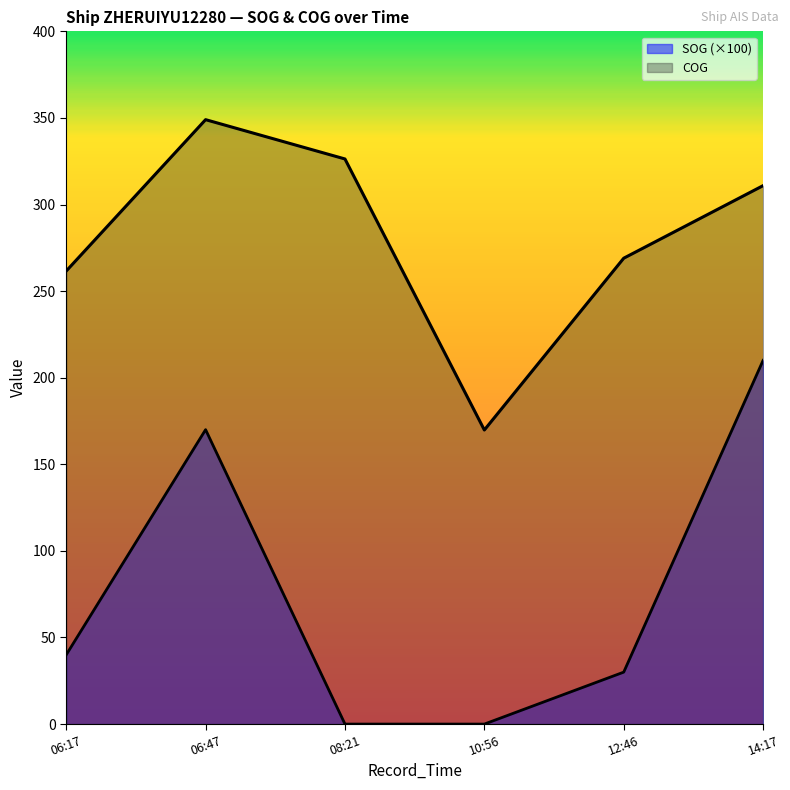

Reading right to left, transcribe all the data shown in this chart.

SOG: 210.0	30.0	0.0	0.0	170.0	40.0
COG: 310.9	269.0	169.8	326.3	349.0	261.6